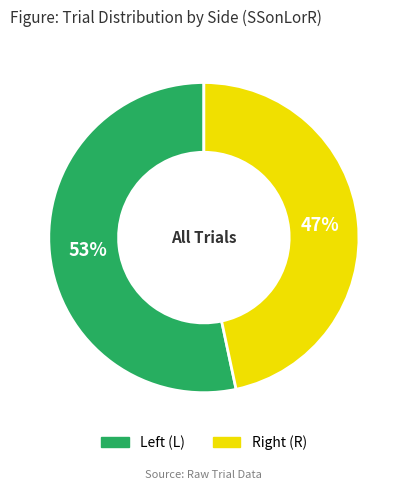

Count the number of slices in the pie.

2